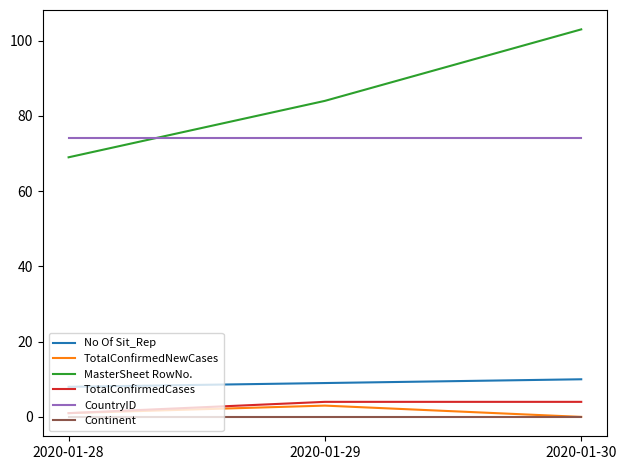

Reading right to left, list all the values displayed in this chart.

No Of Sit_Rep: 2020-01-30=10	2020-01-29=9	2020-01-28=8
TotalConfirmedNewCases: 2020-01-30=0	2020-01-29=3	2020-01-28=1
MasterSheet RowNo.: 2020-01-30=103	2020-01-29=84	2020-01-28=69
TotalConfirmedCases: 2020-01-30=4	2020-01-29=4	2020-01-28=1
CountryID: 2020-01-30=74	2020-01-29=74	2020-01-28=74
Continent: 2020-01-30=0	2020-01-29=0	2020-01-28=0